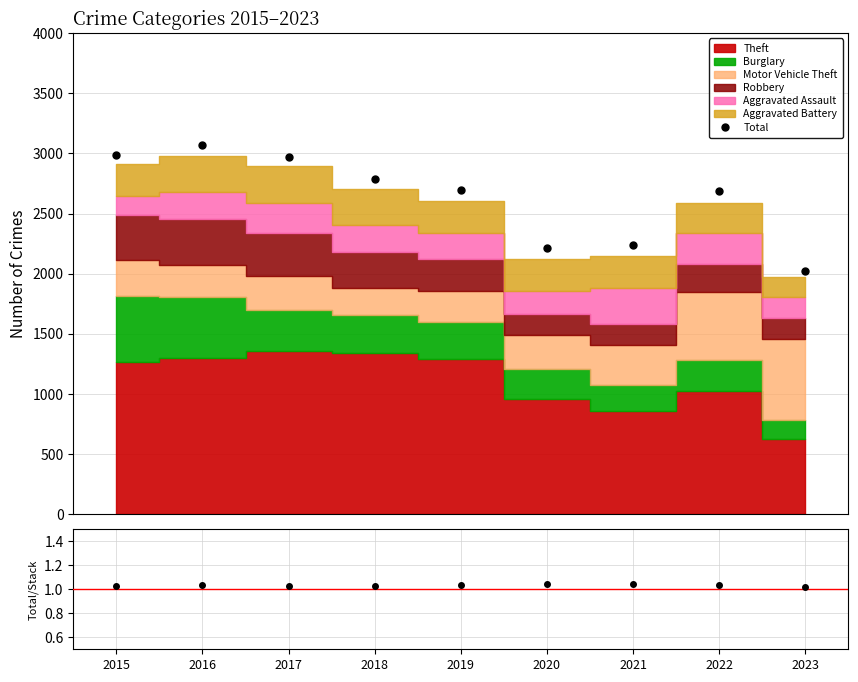

At how many categories does at least one series exceed 93?

9